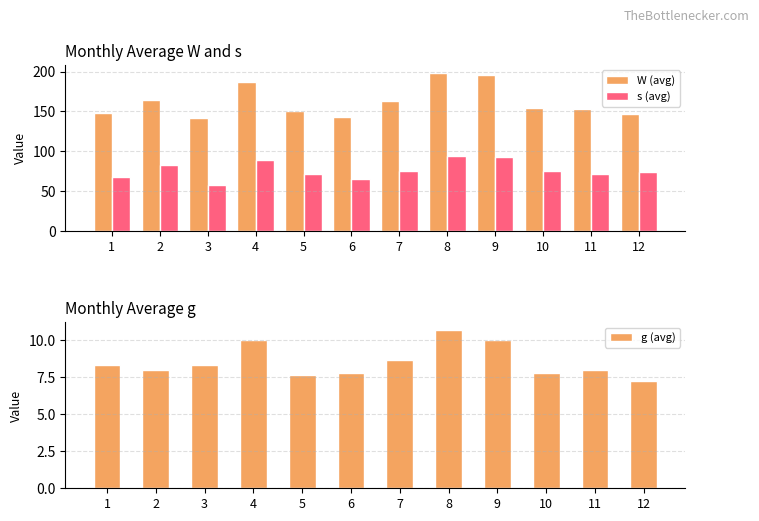

Reading left to right, what are all the values shown in this chart?

W (avg): 148.0	164.0	142.0	186.7	150.7	143.0	163.7	198.7	196.0	154.5	152.5	146.5
s (avg): 68.0	83.0	57.3	89.3	72.0	65.5	75.0	94.3	92.3	75.2	71.8	73.8
g (avg): 8.3	8.0	8.3	10.0	7.7	7.8	8.7	10.7	10.0	7.8	8.0	7.2